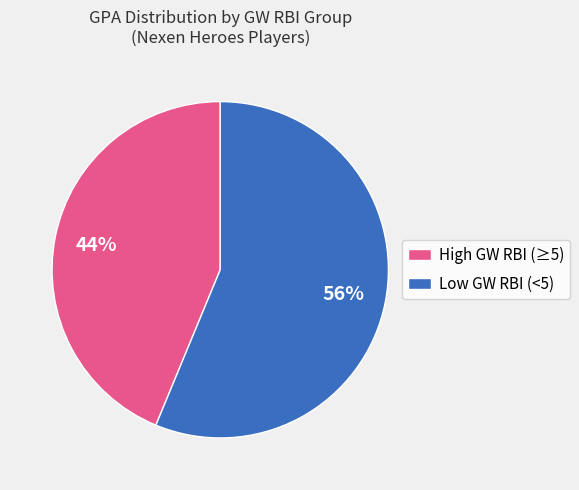

To the nearest percent, what is the average slice percentage?

50%